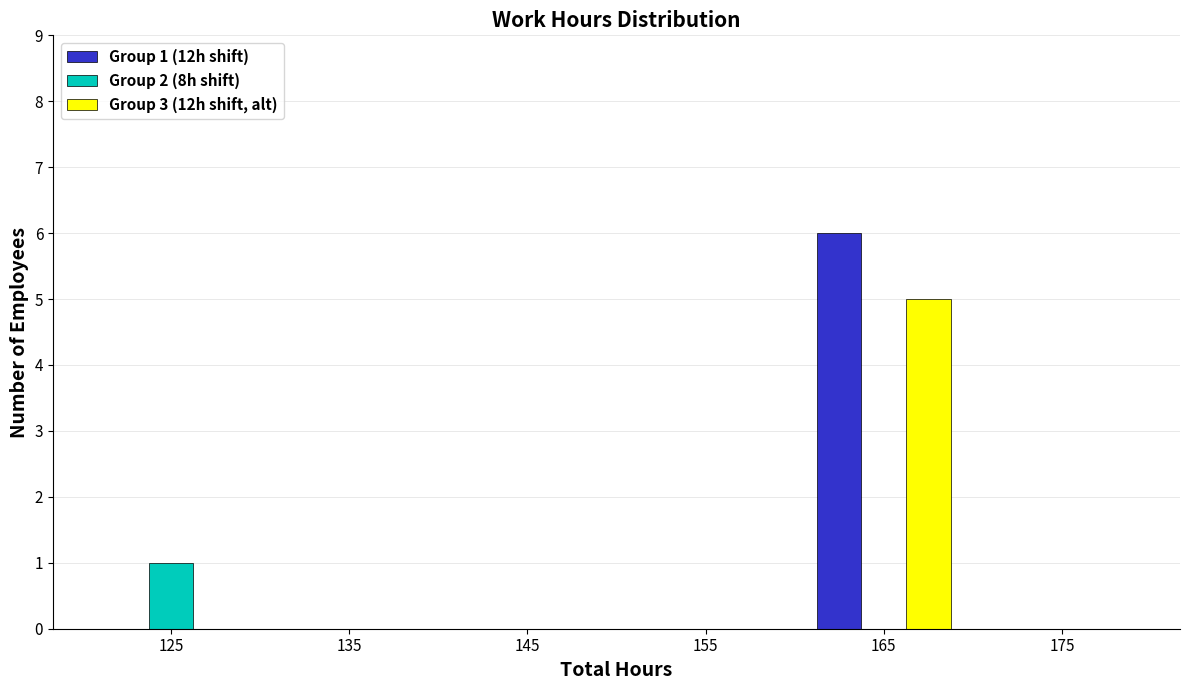

In the Group 3 (12h shift, alt) series, which range on the x-axis has the tallest bar?

160 to 170